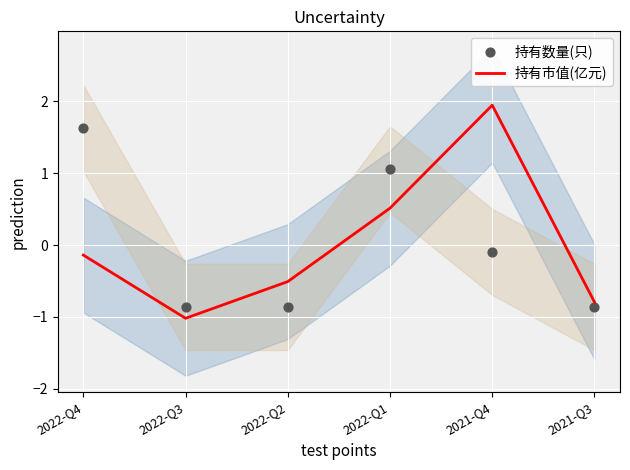

What is the total value across all series at 2022-Q3?

-1.9